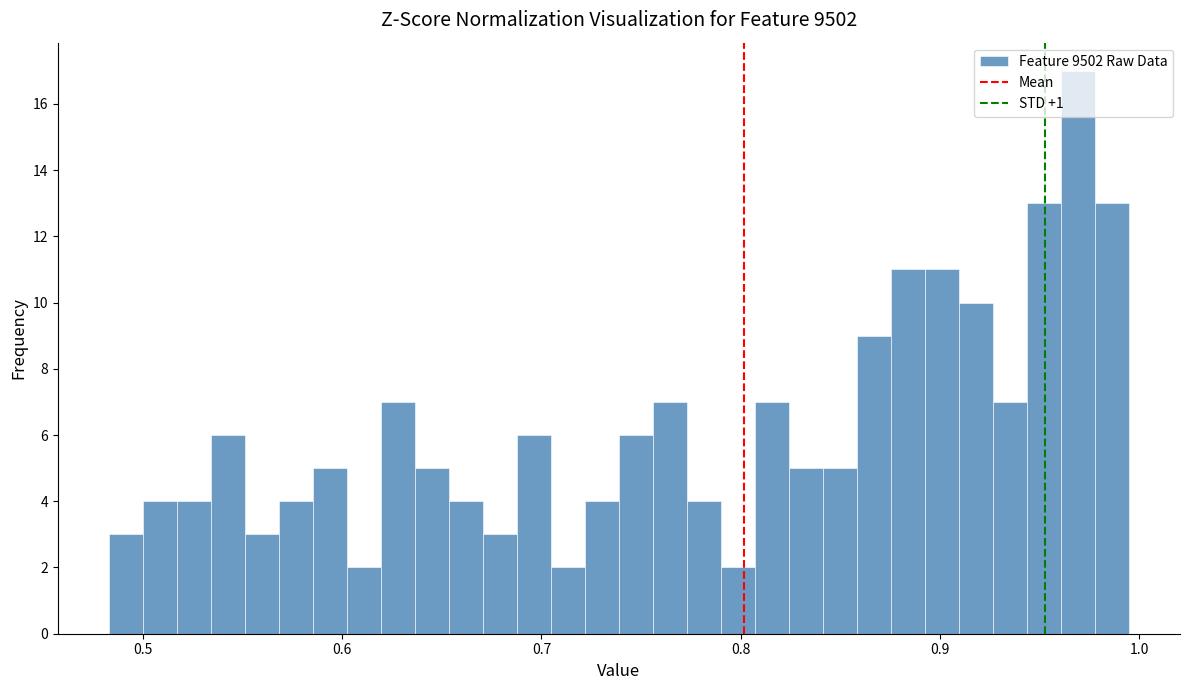

Around what value on the x-axis is the tallest bar? Give the approximate position of its centre, as read against the axis.

0.97